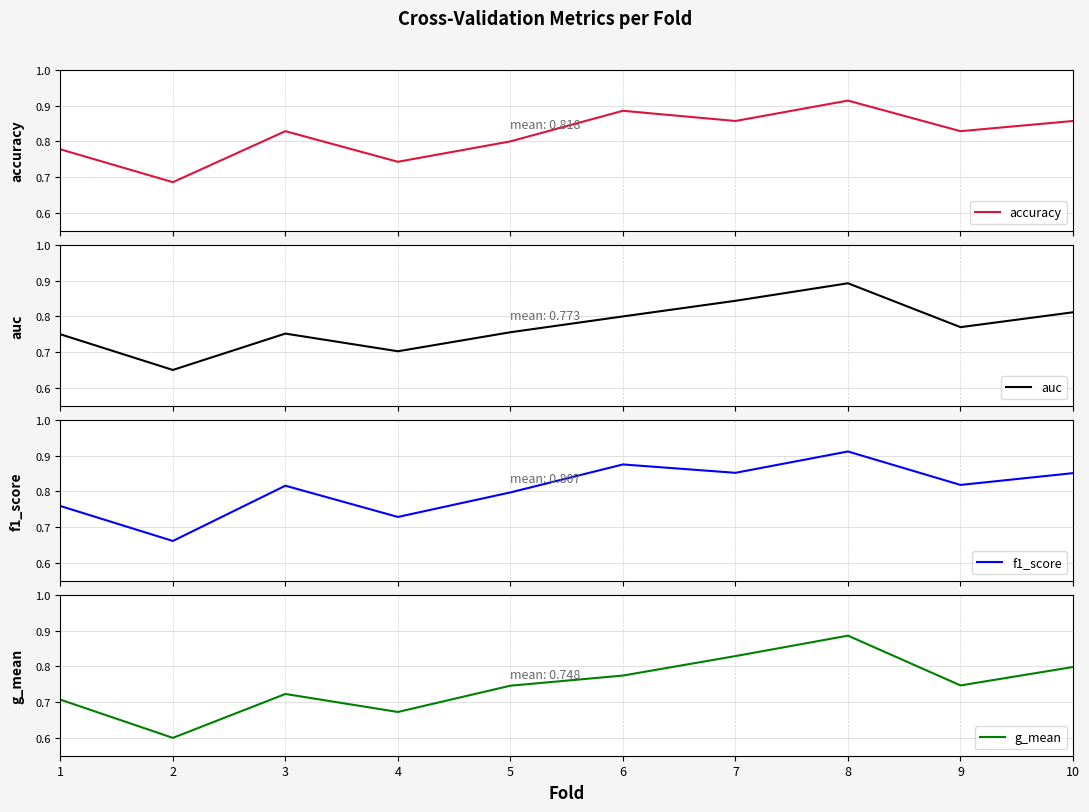

Between 1 and 6, which series saw the biggest shift?

f1_score